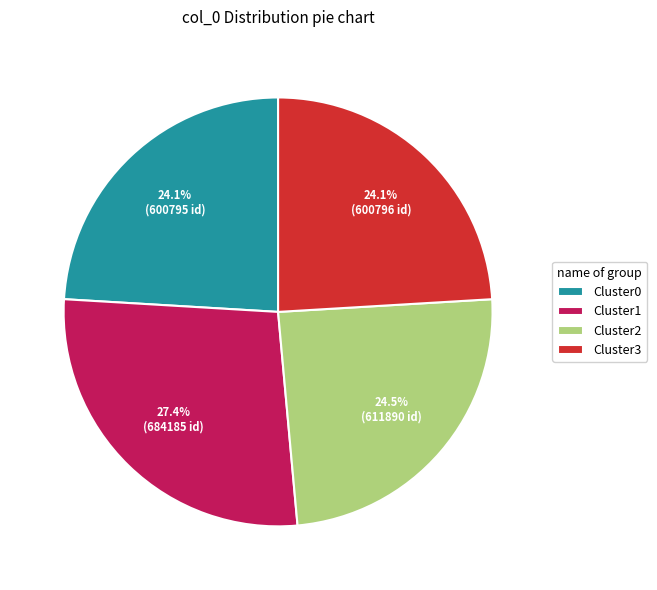

What is the ratio of the value at Cluster3 to the value at Cluster1?

0.9